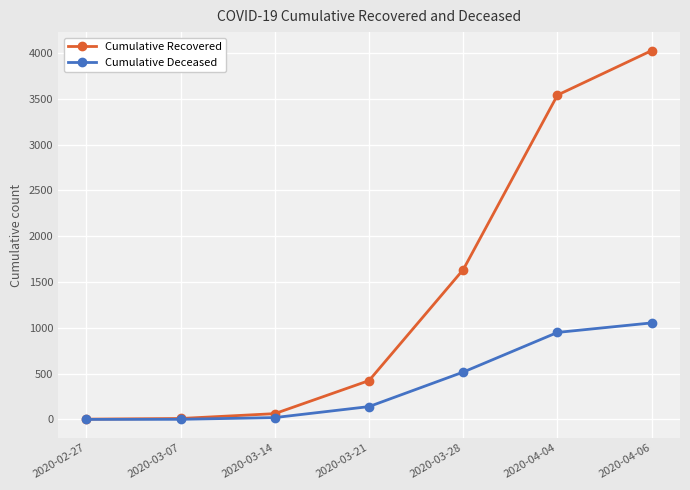

Is it true that Cumulative Recovered equals 2915 at 2020-03-28?

False